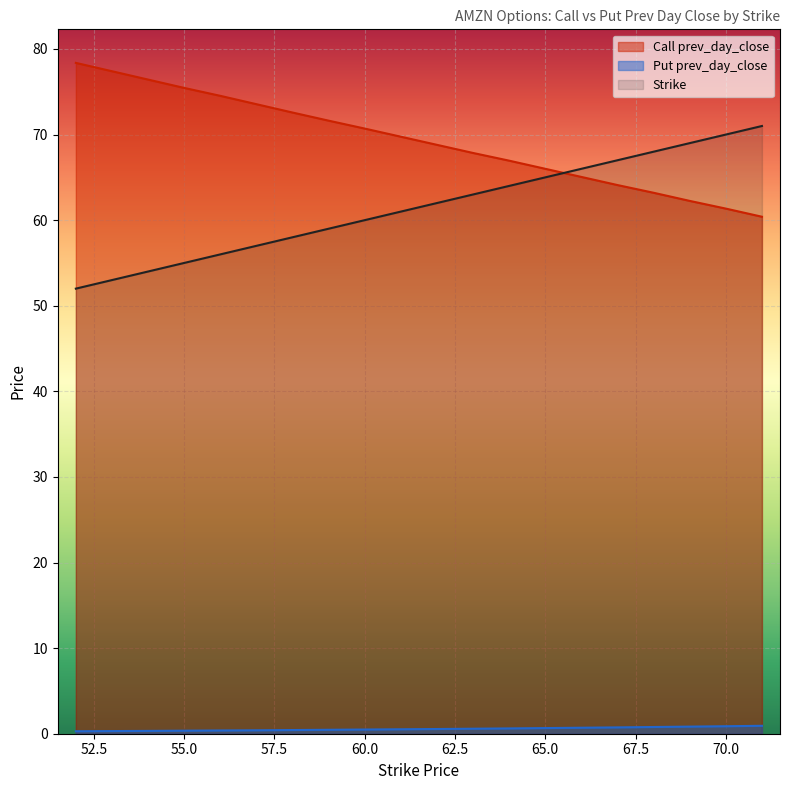

At which category does the chart reach its minimum across all series?

52